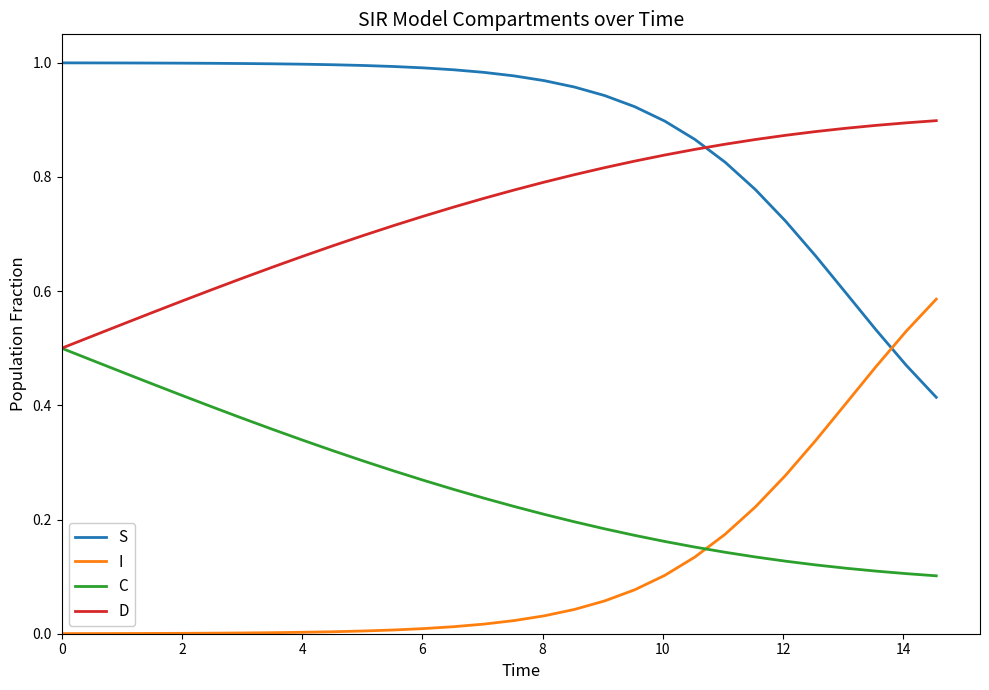

Rank the series by their maximum value, from highest to lowest.

S, D, I, C